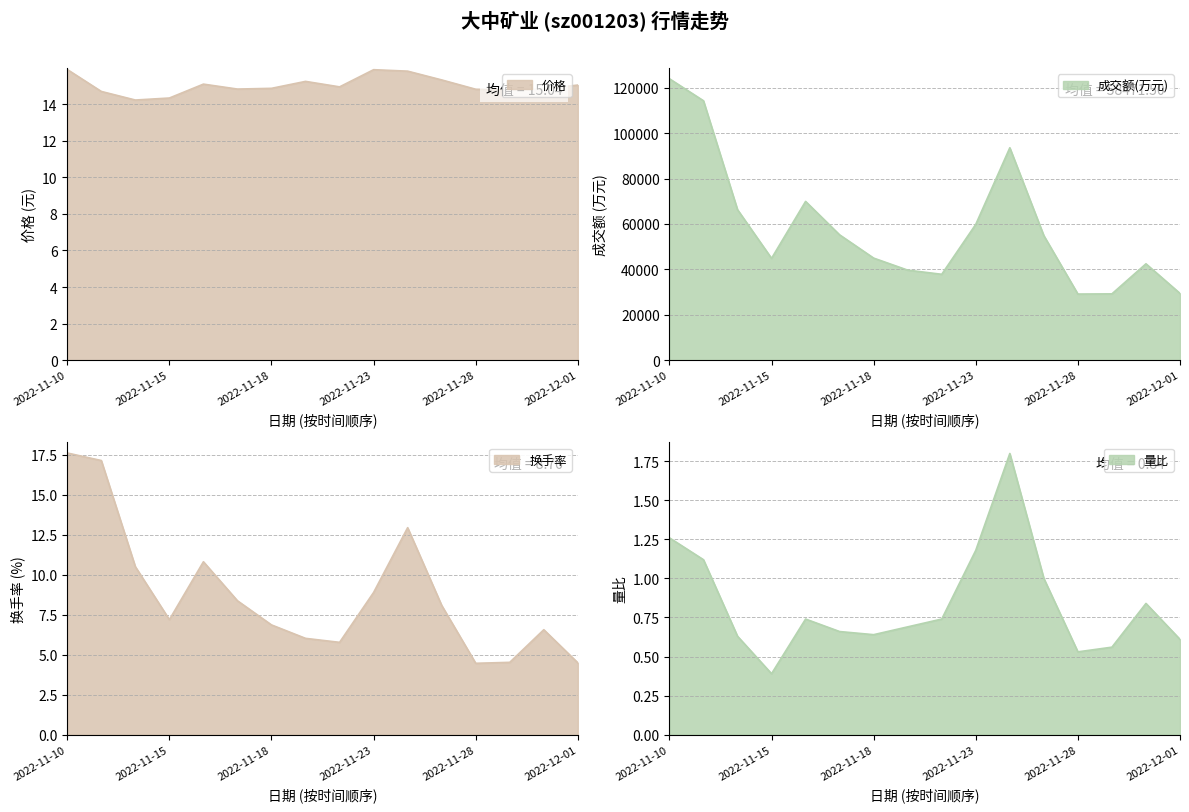

Which category has the lowest value across all series?

2022-11-15